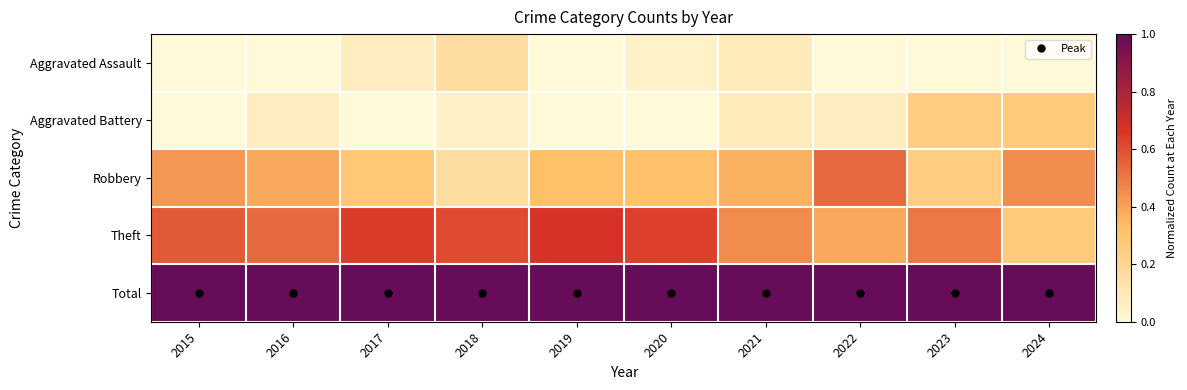

Between 2021 and 2022, which series saw the biggest shift?

Robbery